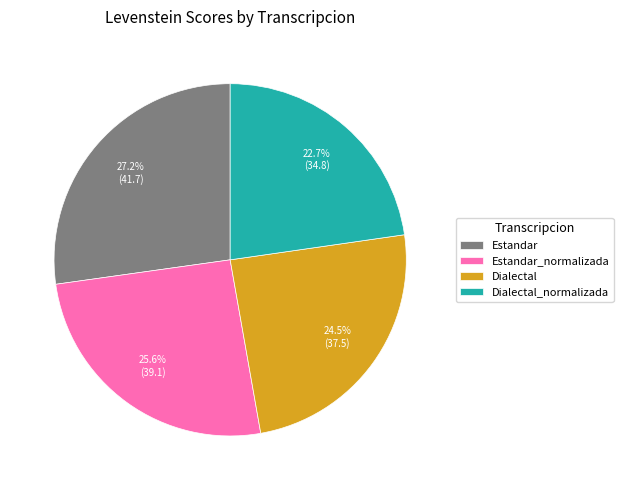

Count the number of slices in the pie.

4